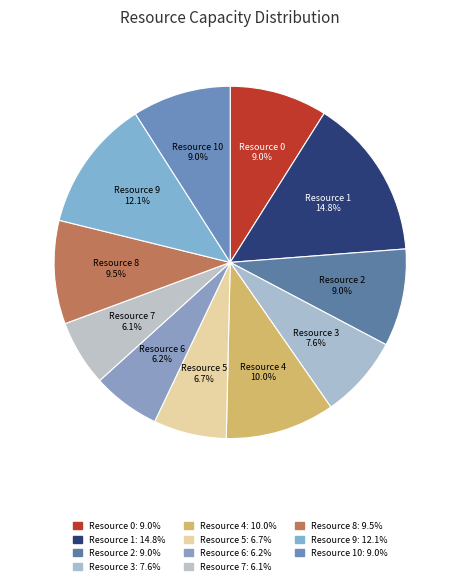

How many slices are in this pie chart?

11